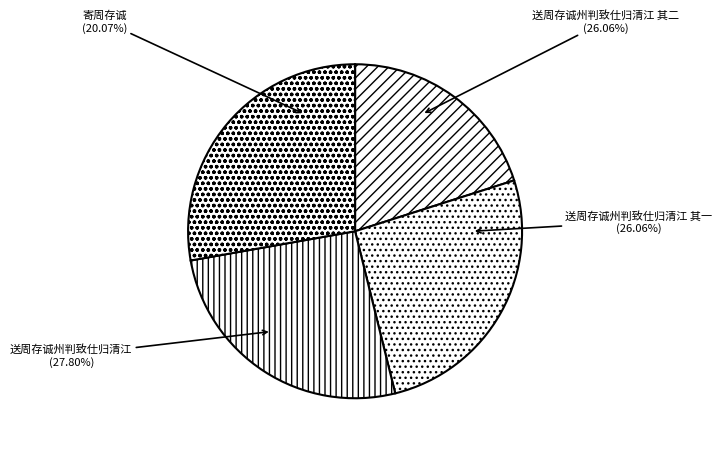

What percentage is NOT represented by 寄周存诚?

79.9%